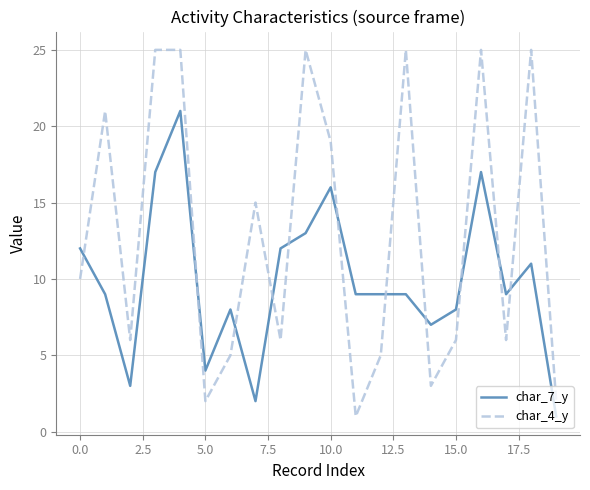

Which series has the largest total across all categories?

char_4_y